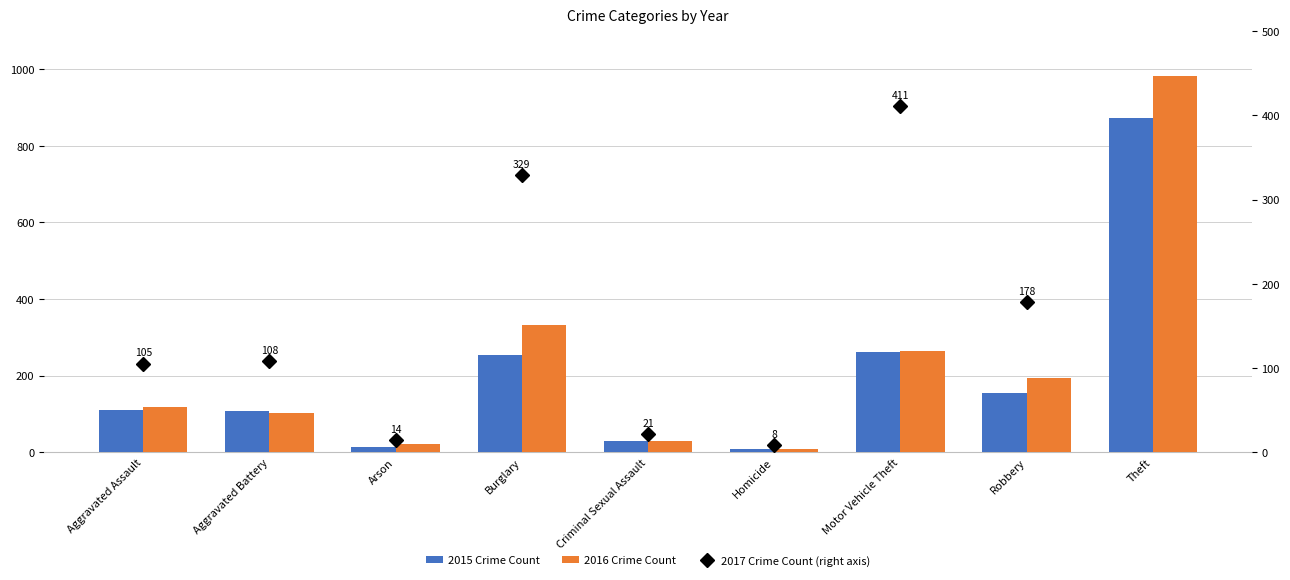

Where does the 2015 Crime Count series first go above 110?

Burglary